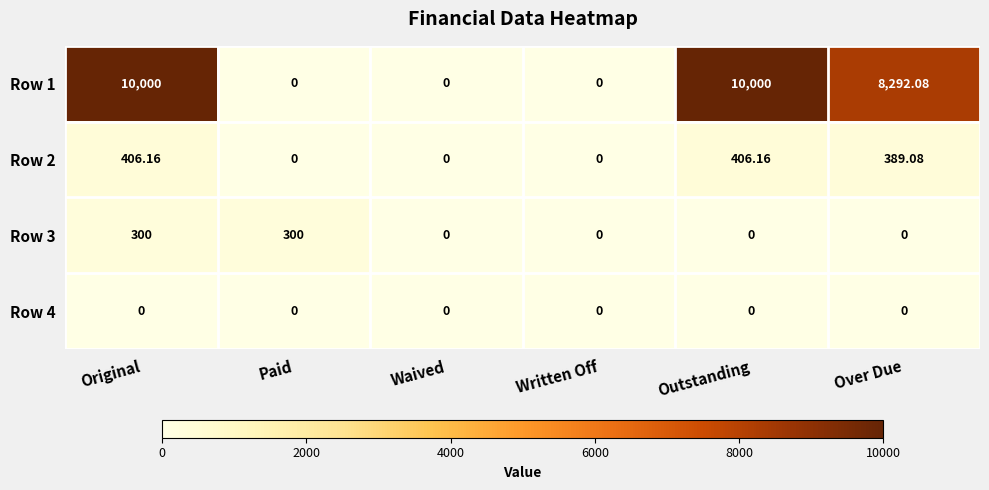

Where is Row 1 nearest to the value 5000?

Over Due